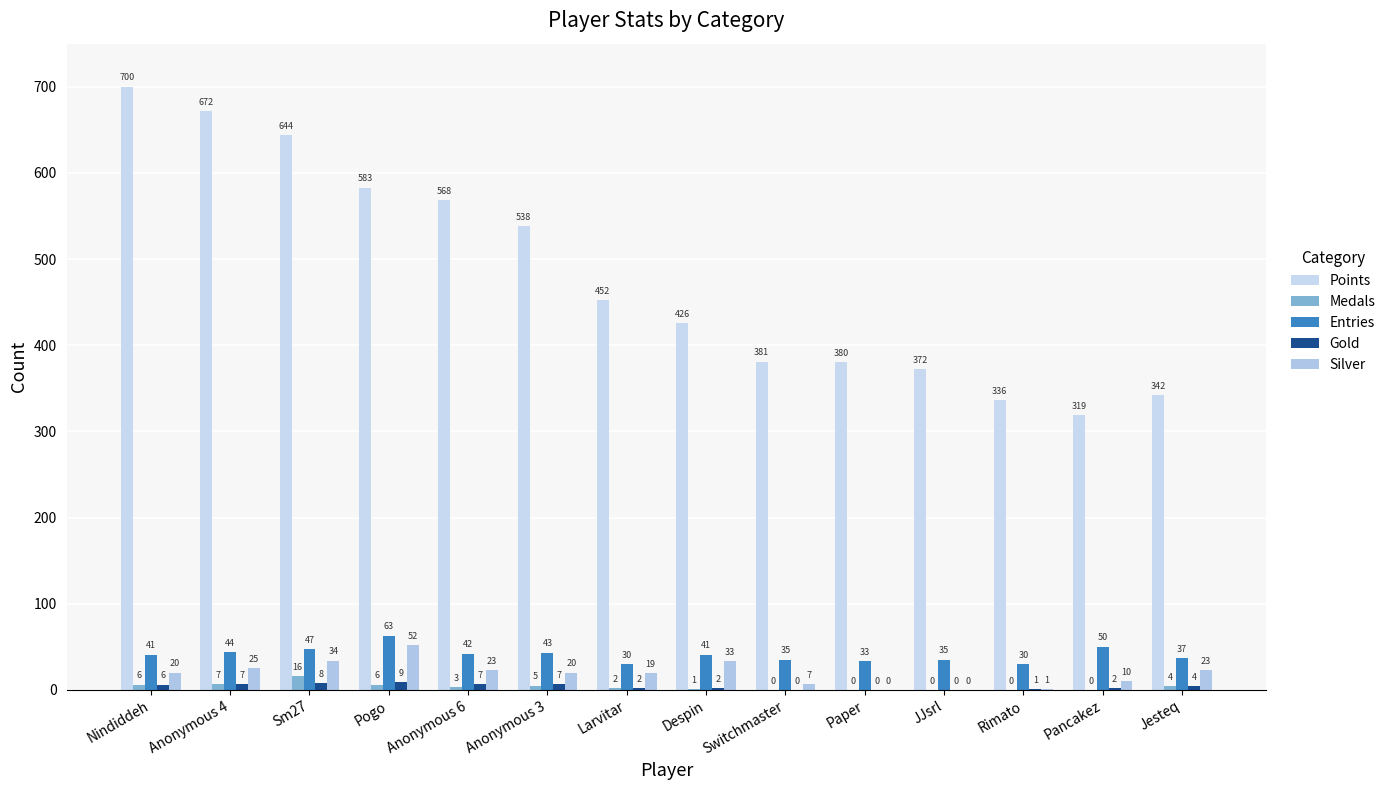

Which series has the largest total across all categories?

Points